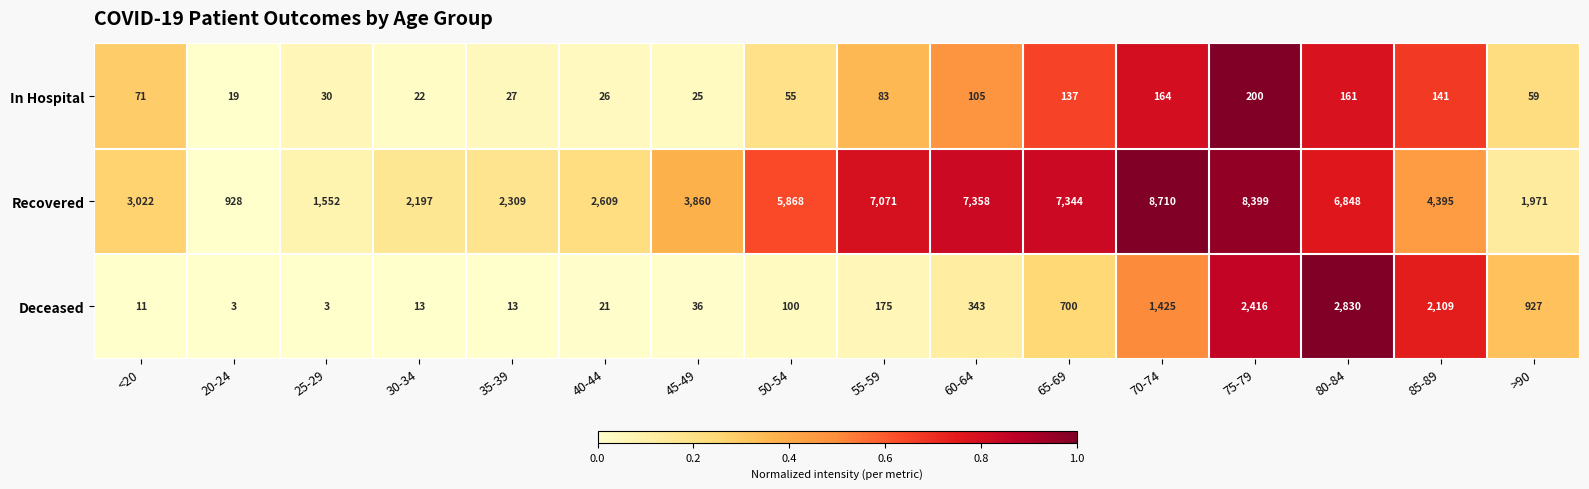

True or false: In Hospital has a value of 18 at 35-39.

False